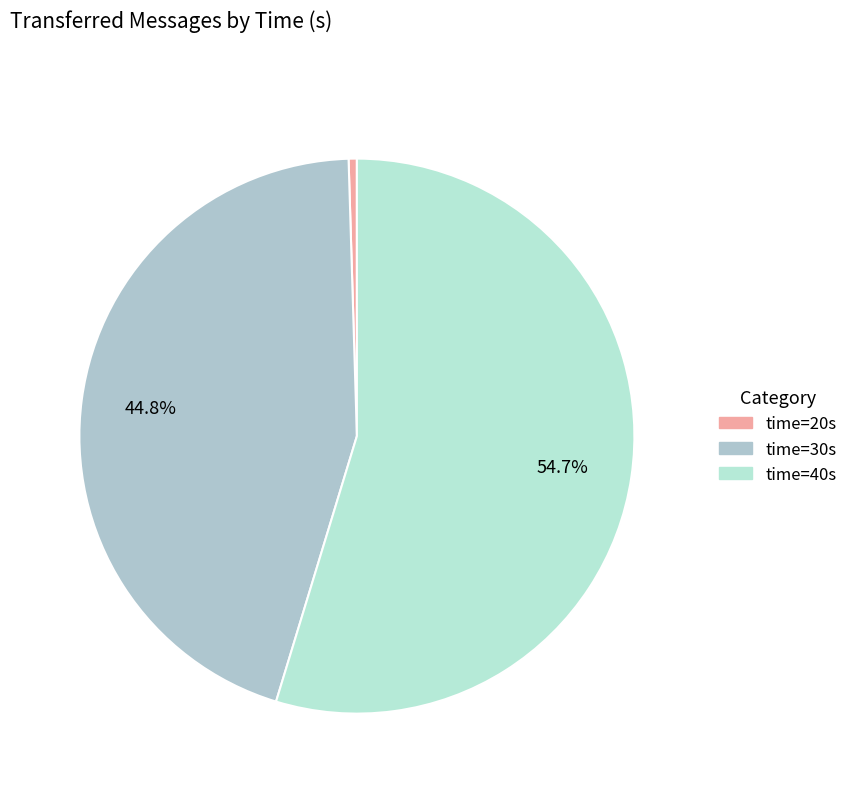

Count the number of slices in the pie.

3